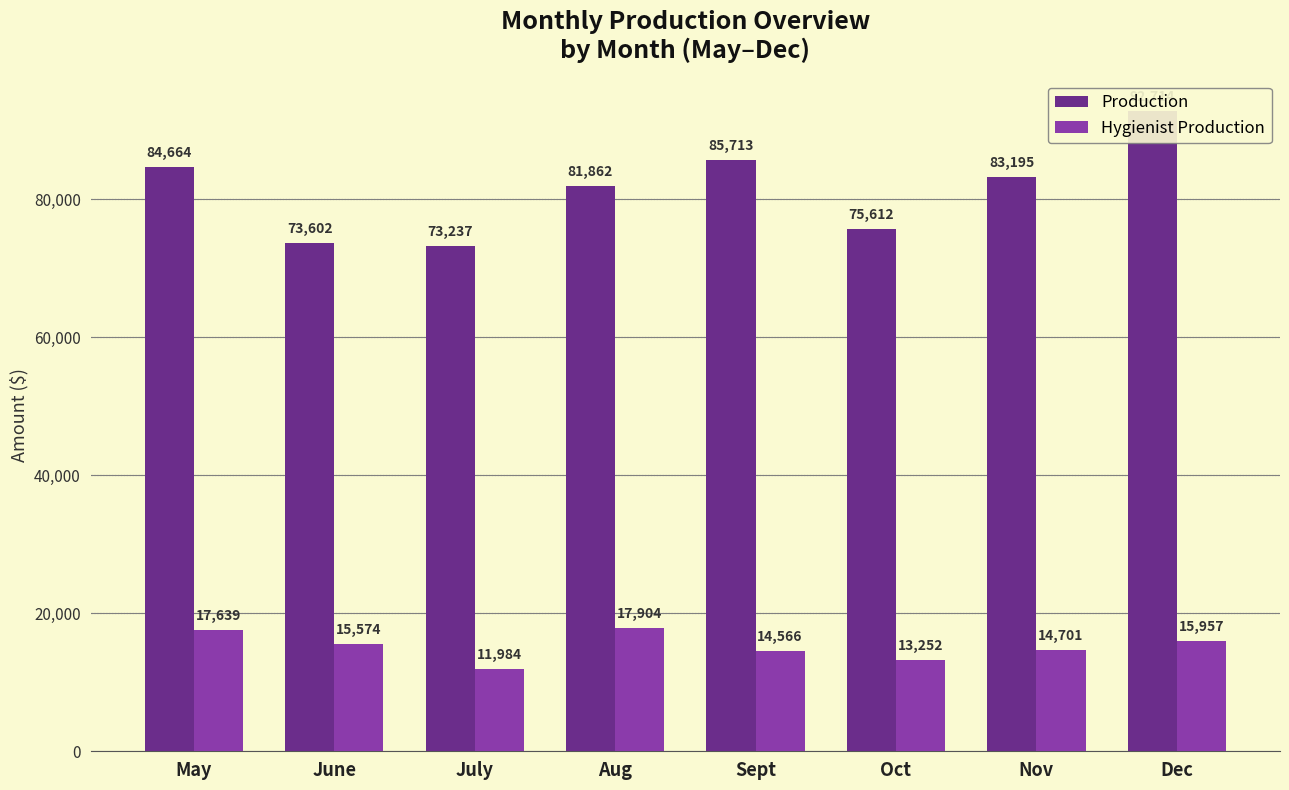

At which label does Hygienist Production first exceed 15574?

May